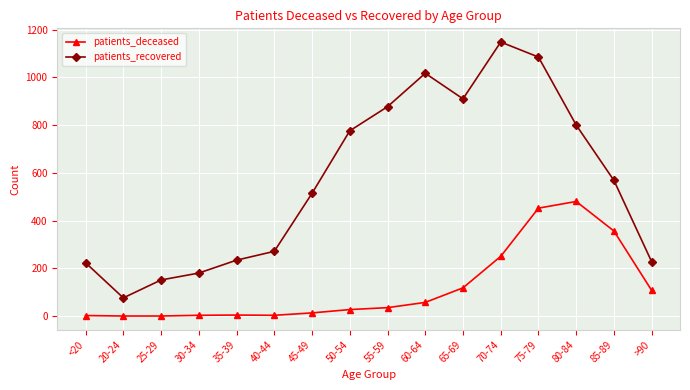

Is the value of patients_recovered at 50-54 greater than the value of patients_deceased at <20?

Yes